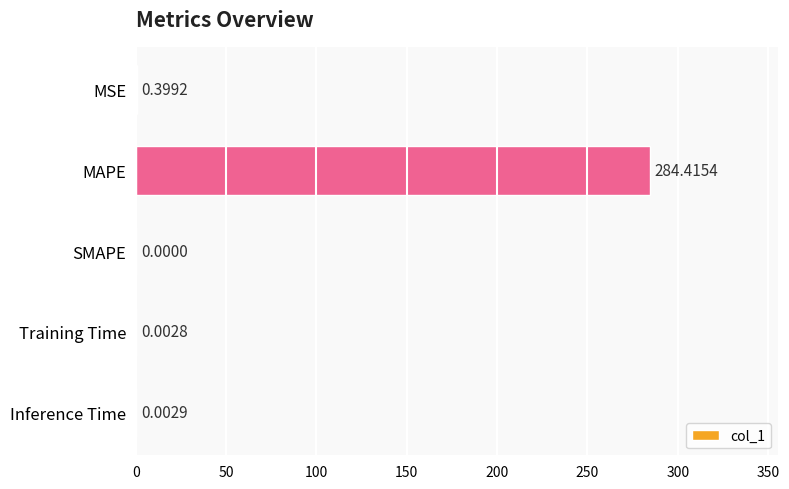

What is the maximum value shown in the chart?

284.4